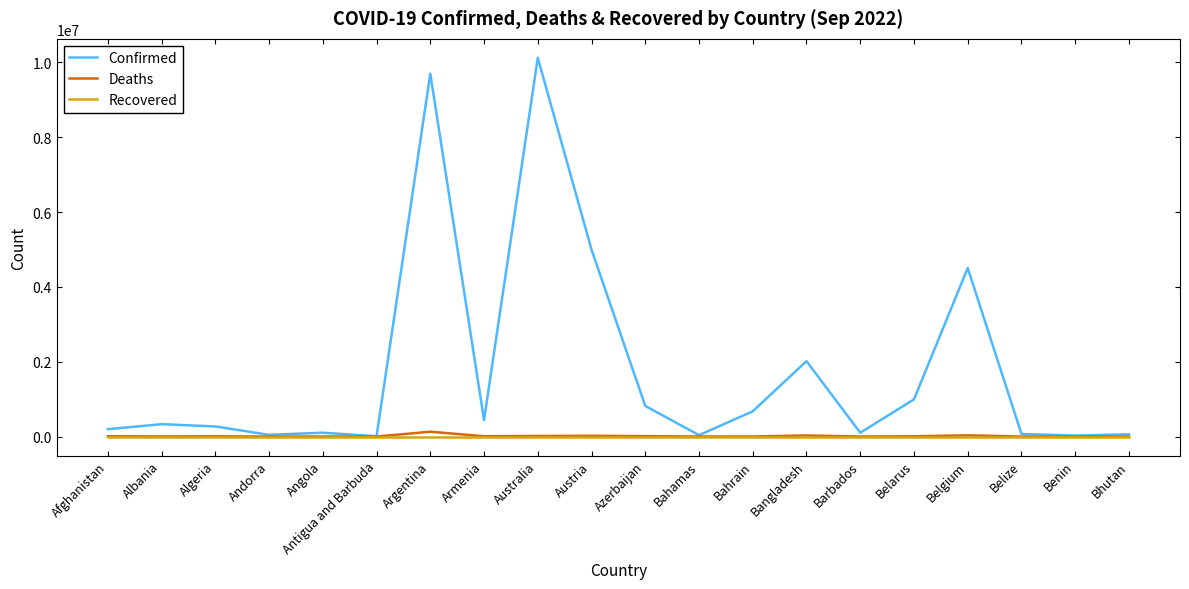

Which category has the highest value across all series?

Australia